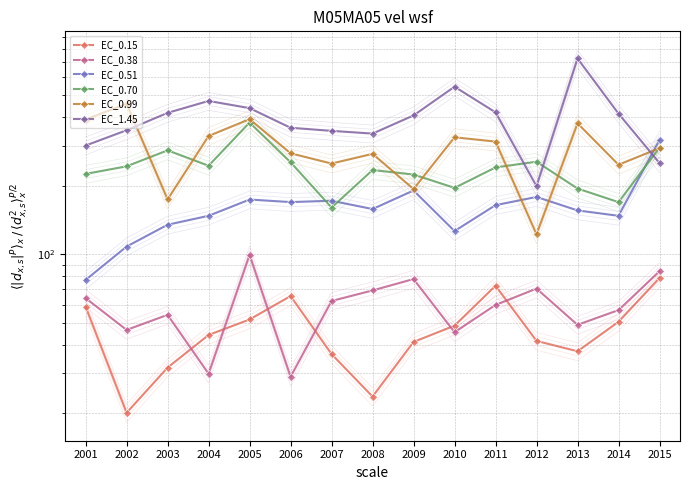

The value of EC_0.99 at 2007 is 250.4. True or false?

True